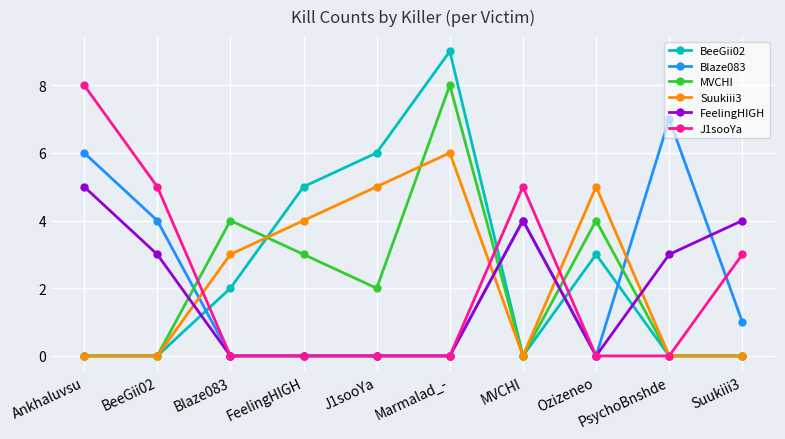

How many values in the Blaze083 series are below 1?

5